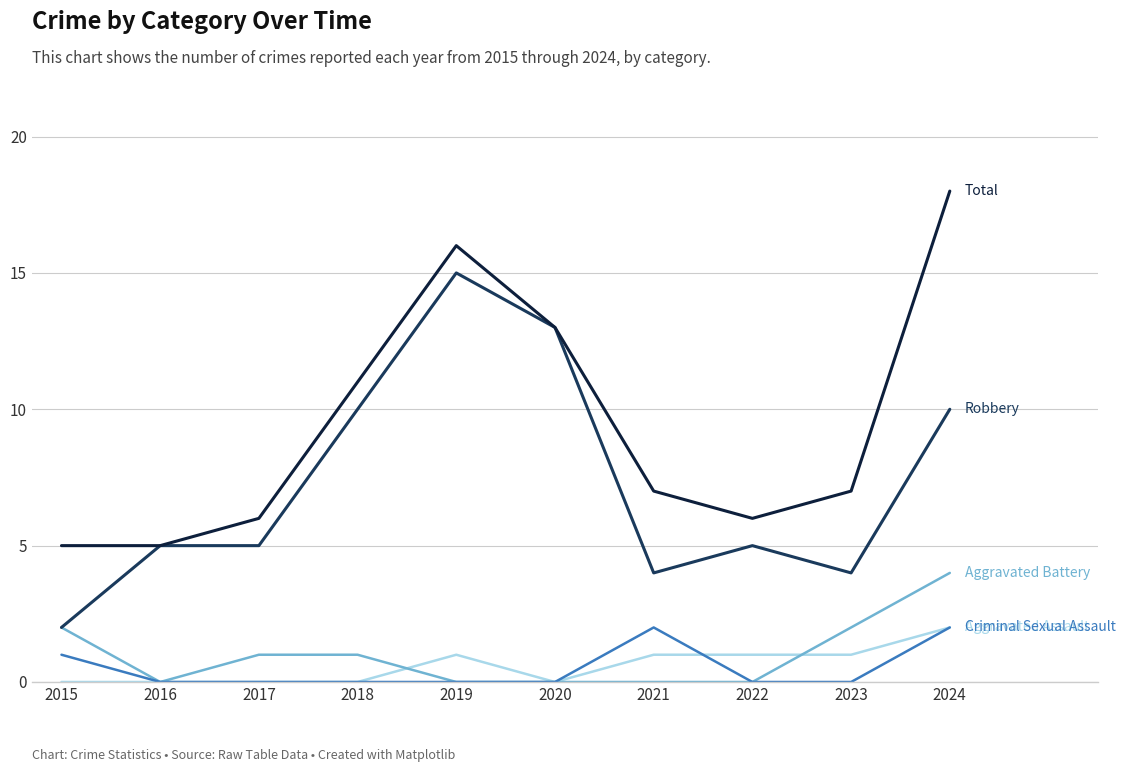

At which category does the chart reach its peak across all series?

2024